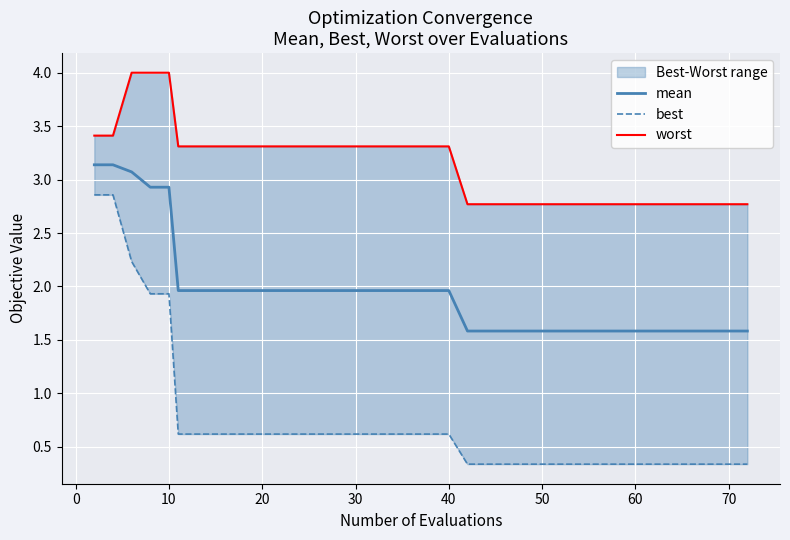

What is the minimum value shown in the chart?

0.3